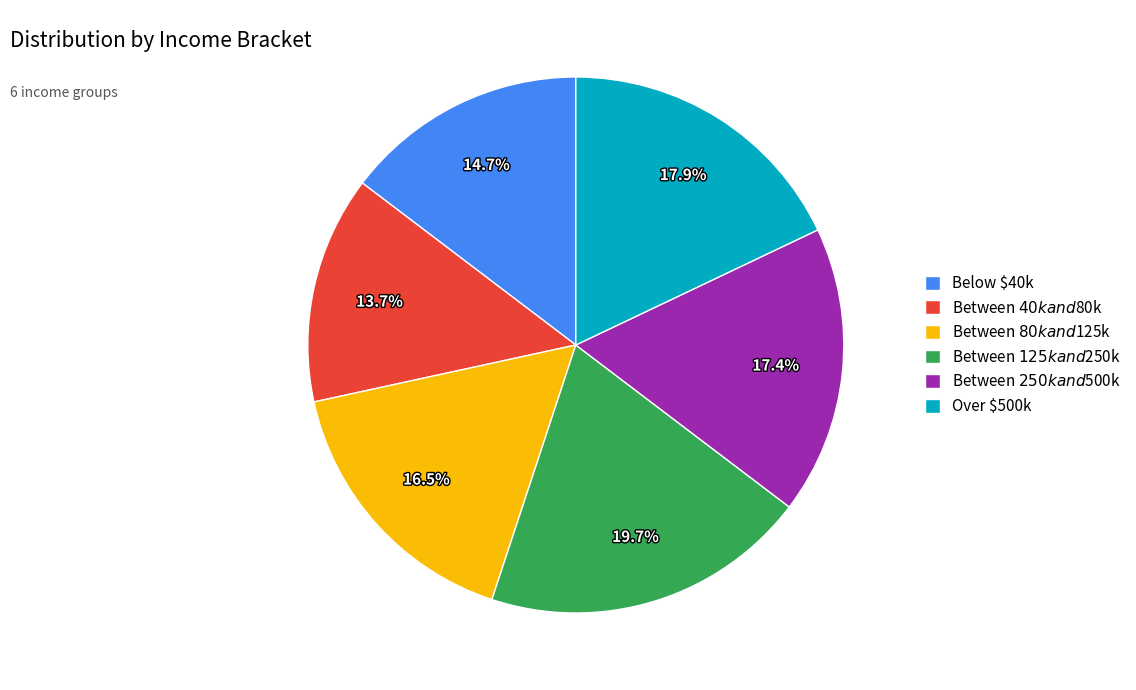

To the nearest percent, what is the average slice percentage?

17%